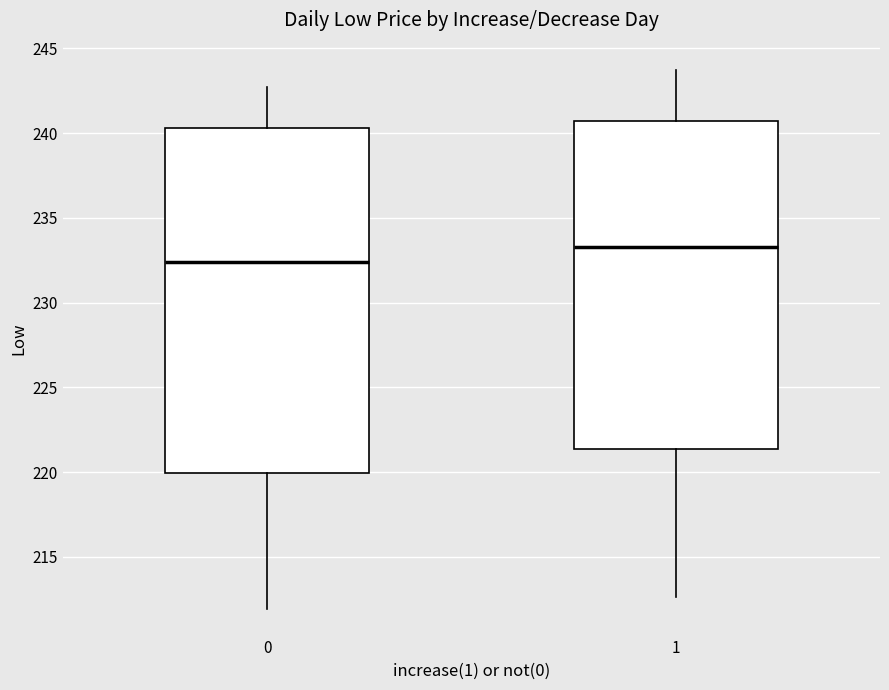

Reading left to right, transcribe this box plot: for each box, give where its median line is, the range the box spans, and where its two whiskers end, as read against the y-axis. The values are not printed on the chart, so give them approximately, as read against the axis.

0: median 232.5, box 220.0 to 240.5, whiskers 212.0 to 242.5
1: median 233.5, box 221.5 to 240.5, whiskers 212.5 to 244.0